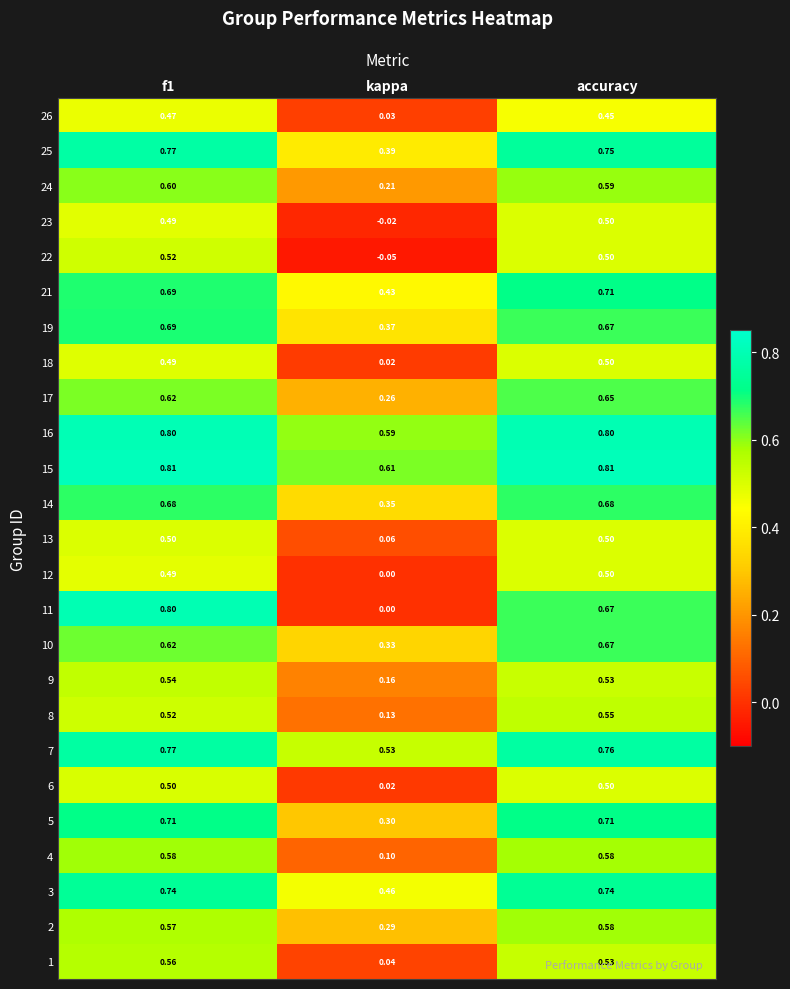

At which label is 19 closest to 0?

kappa